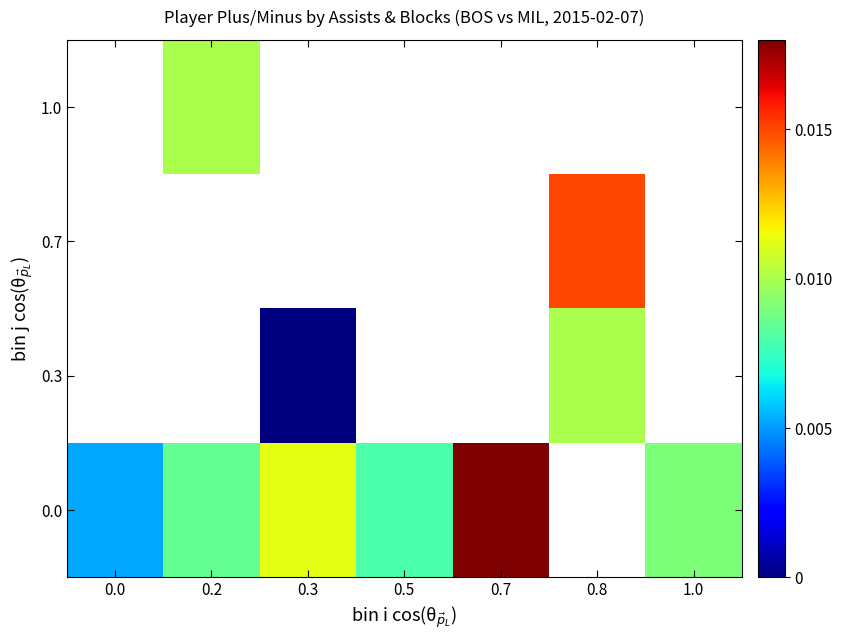

Between 0.7 and 0.0, which is larger?

0.7